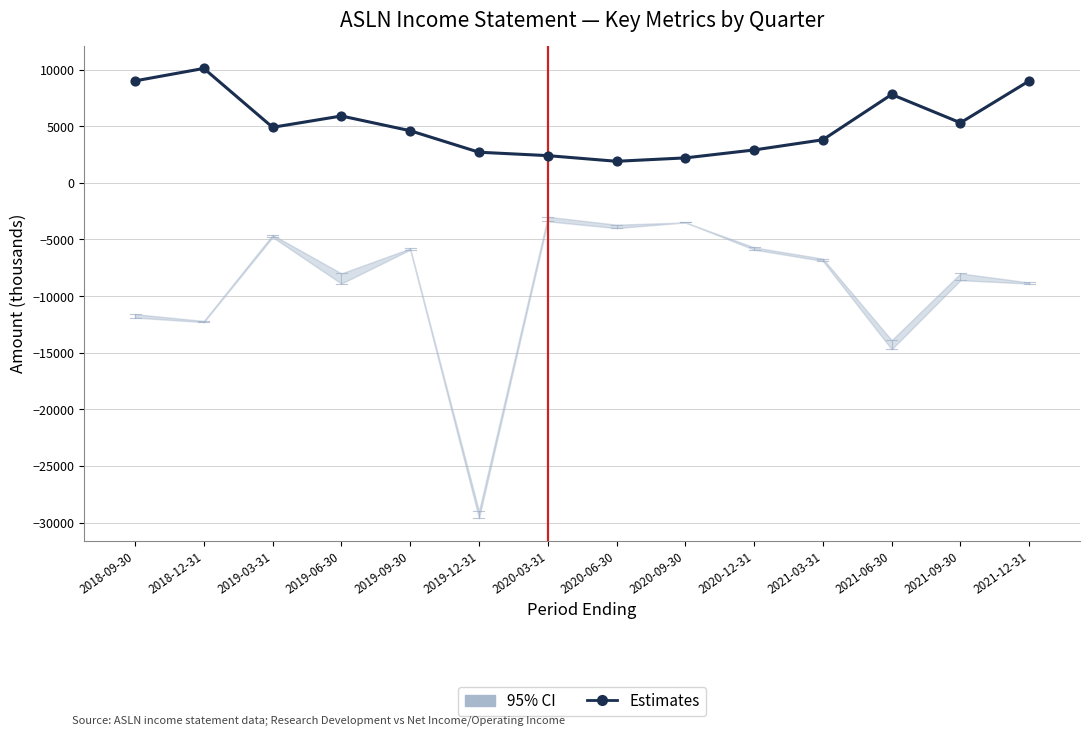

Between 2020-09-30 and 2020-06-30, which is larger?

2020-09-30